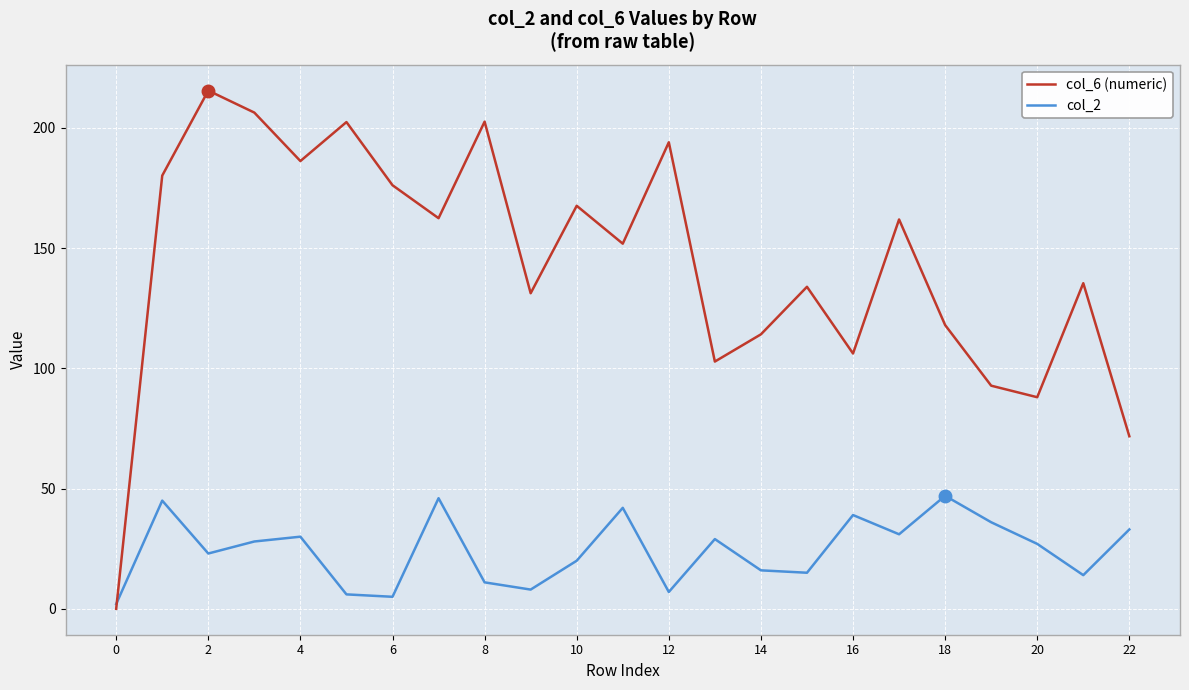

Rank the series by their maximum value, from highest to lowest.

col_6 (numeric), col_2